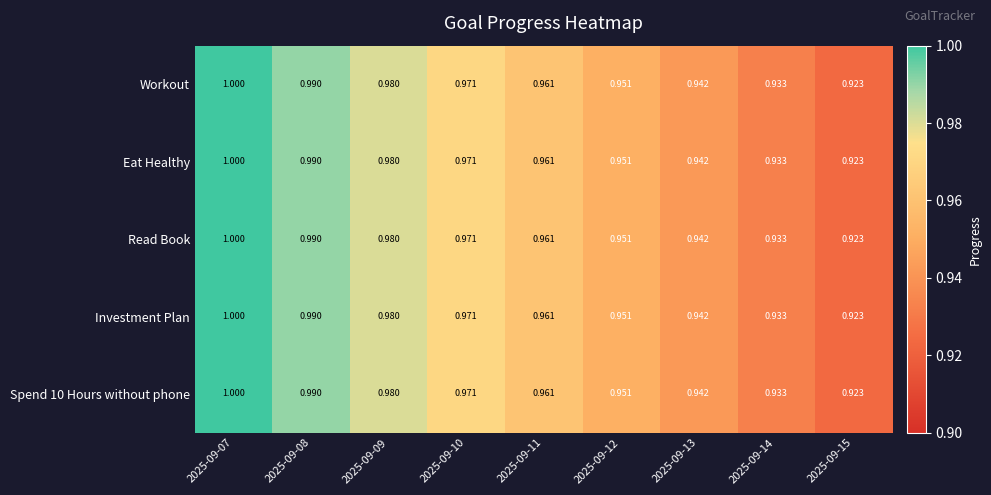

Is the value of Eat Healthy at 2025-09-14 greater than the value of Investment Plan at 2025-09-10?

No